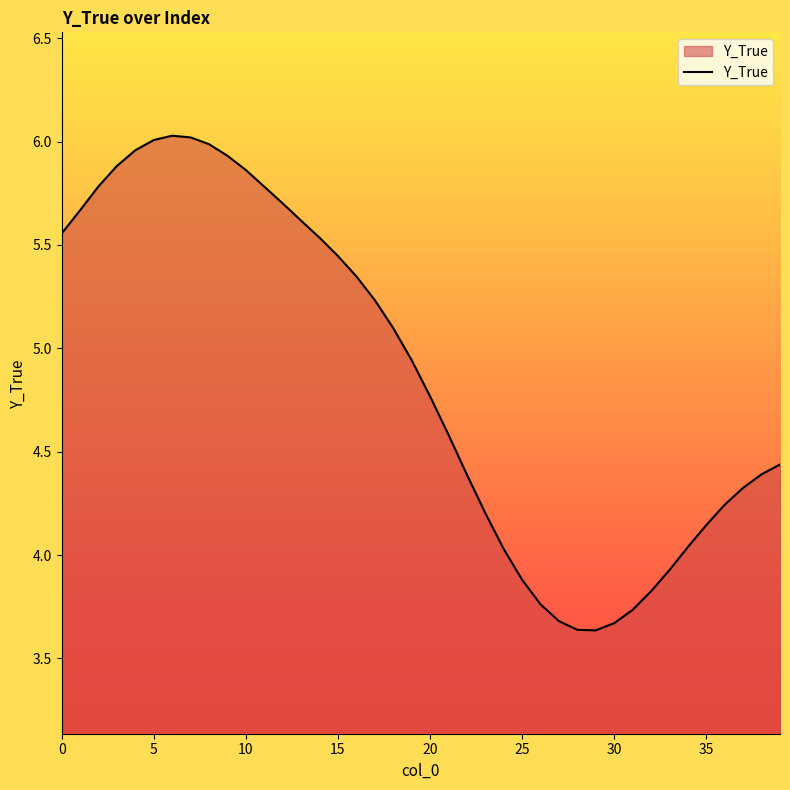

What is the difference between the maximum and minimum values?

2.4